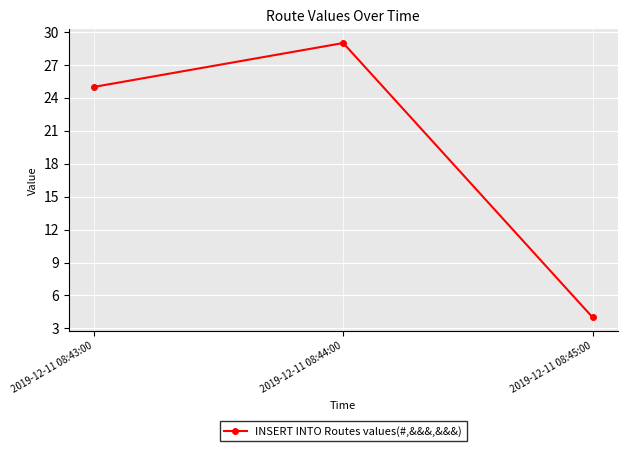

The value at 2019-12-11 08:43:00 is 25. True or false?

True